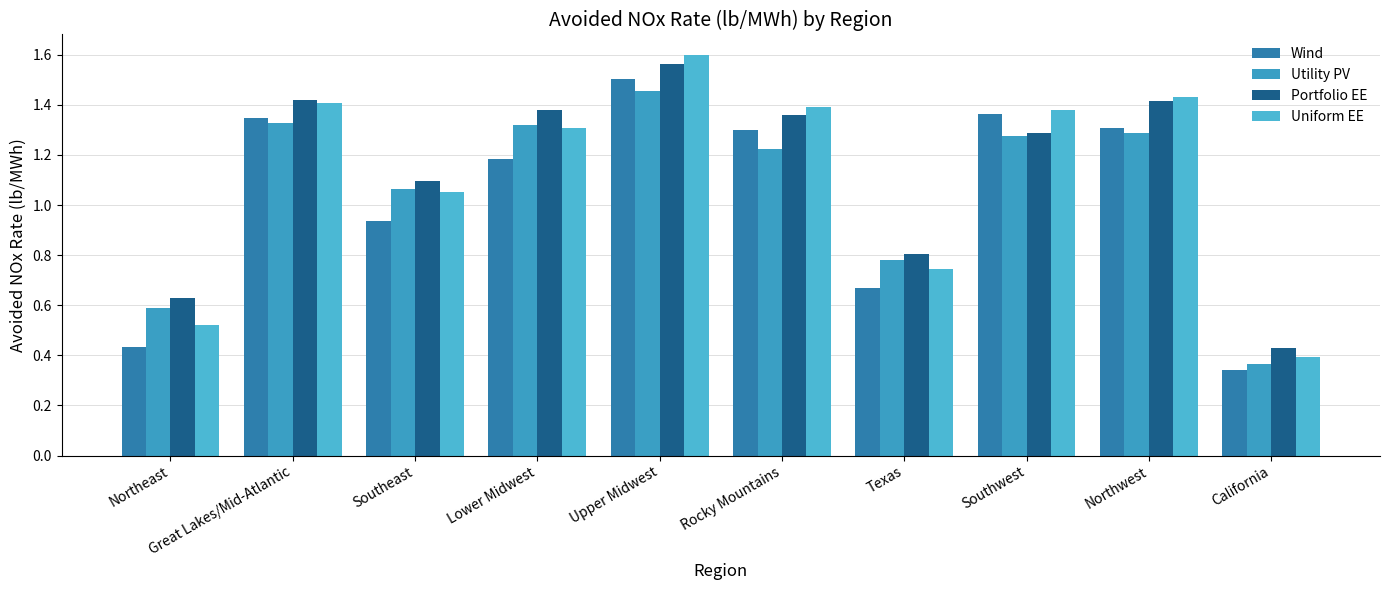

What is the spread (max minus min) of values at Northeast?

0.2